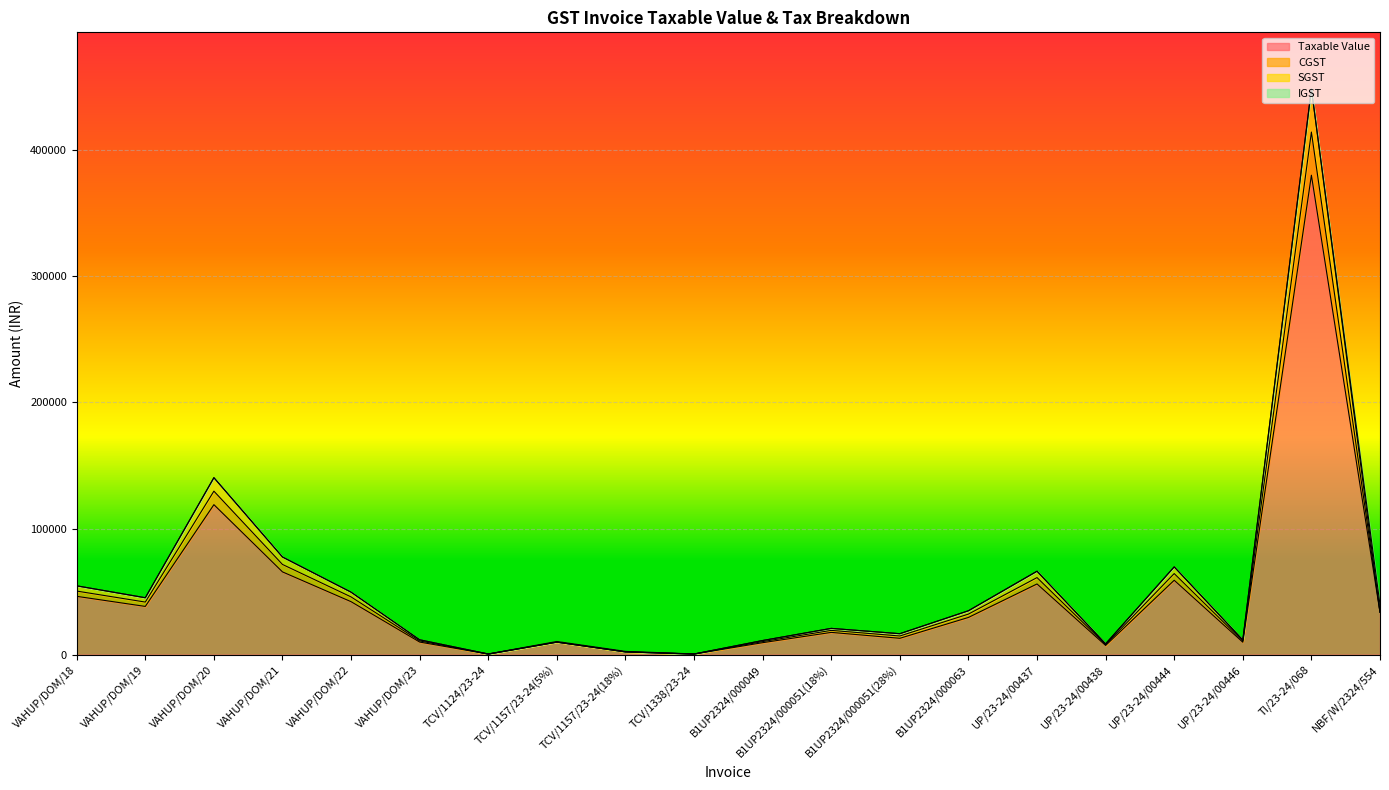

List the labels in order of Taxable Value value, smallest first.

TCV/1124/23-24, TCV/1338/23-24, TCV/1157/23-24(18%), UP/23-24/00438, B1UP2324/000049, UP/23-24/00446, TCV/1157/23-24(5%), VAHUP/DOM/23, B1UP2324/000051(28%), B1UP2324/000051(18%), B1UP2324/000063, NBF/W/2324/554, VAHUP/DOM/19, VAHUP/DOM/22, VAHUP/DOM/18, UP/23-24/00437, UP/23-24/00444, VAHUP/DOM/21, VAHUP/DOM/20, TI/23-24/068